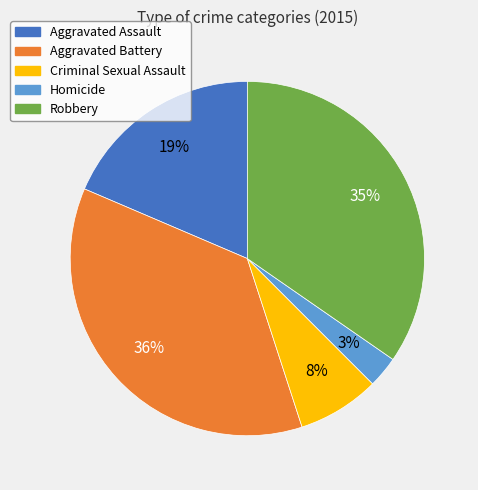

What is the smallest slice in the pie chart?

Homicide